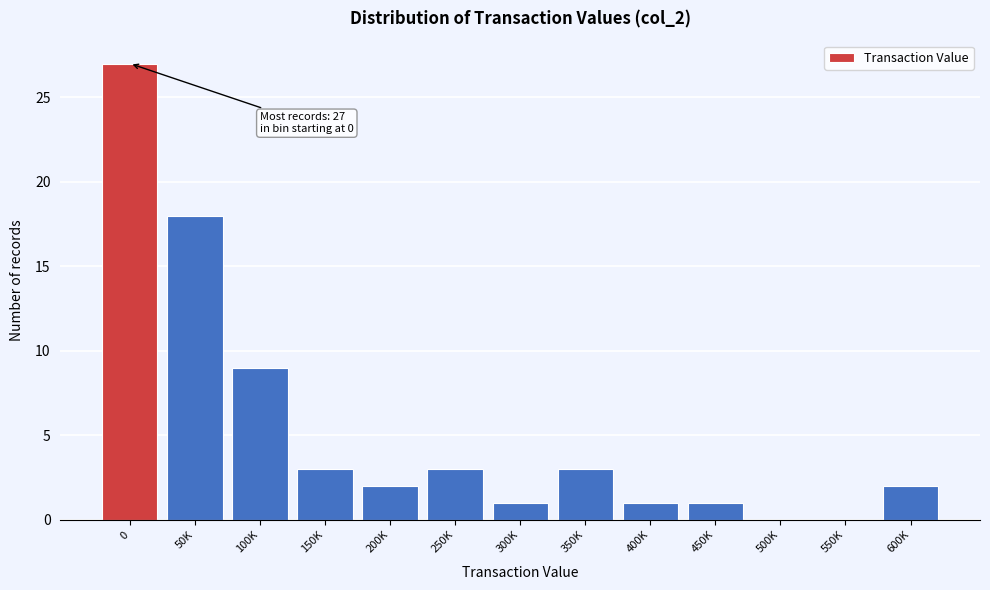

Reading right to left, transcribe all the data shown in this chart.

600K=2	550K=0	500K=0	450K=1	400K=1	350K=3	300K=1	250K=3	200K=2	150K=3	100K=9	50K=18	0=27